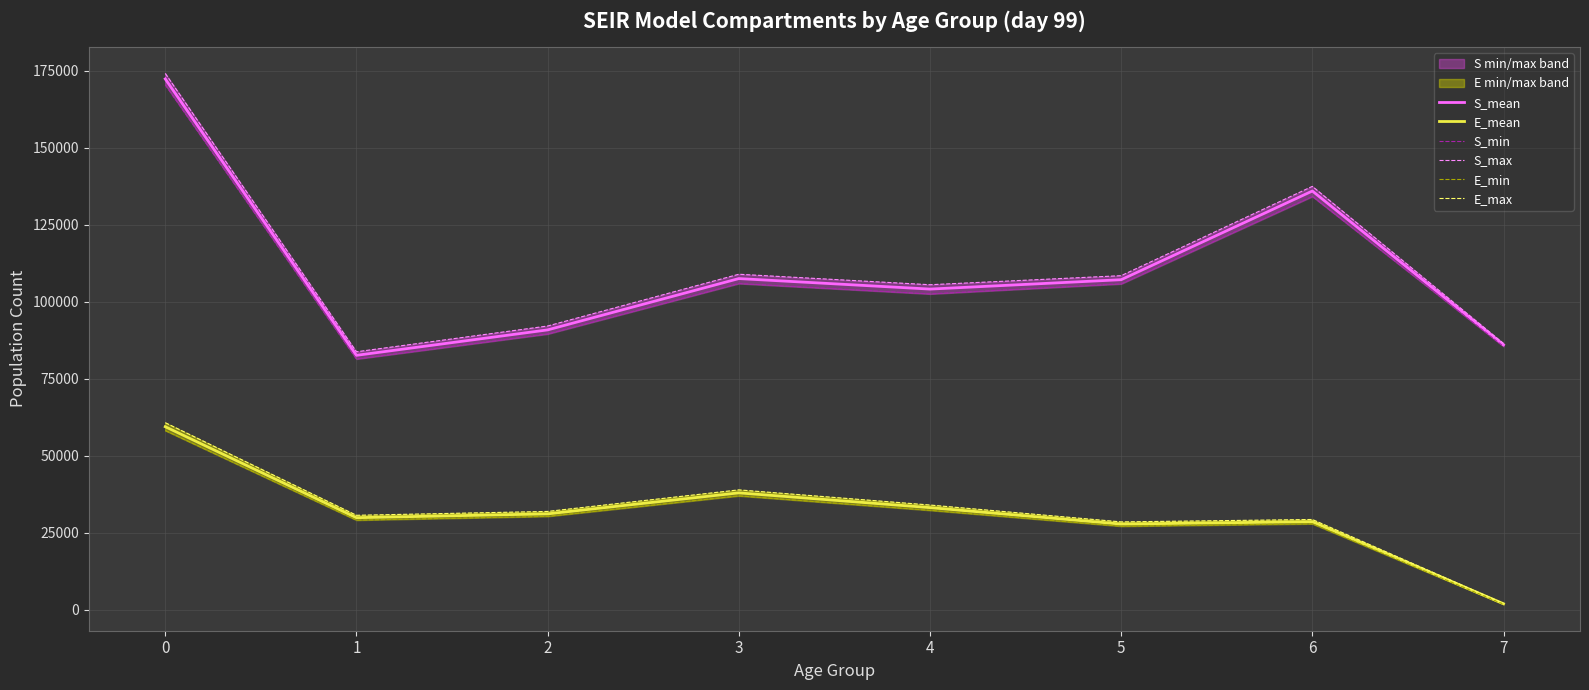

How many lines are shown in the chart?

6